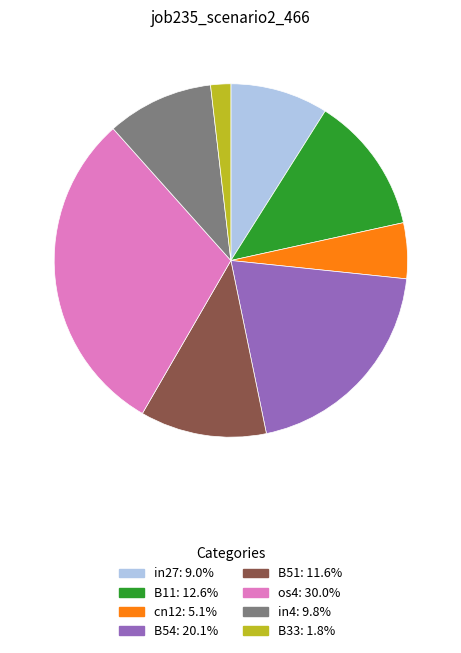

Does any single category account for the majority?

No